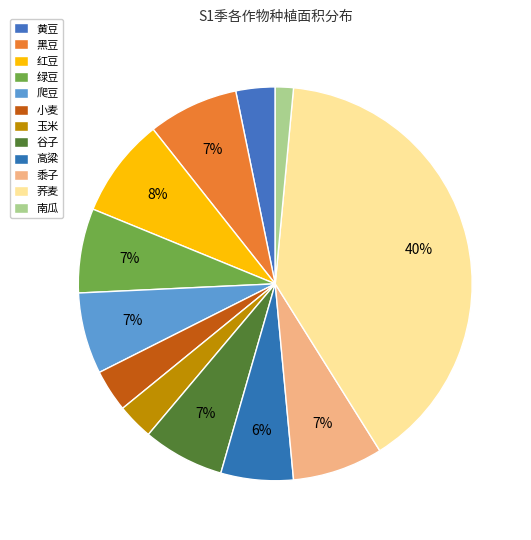

How many segments does this pie chart have?

12